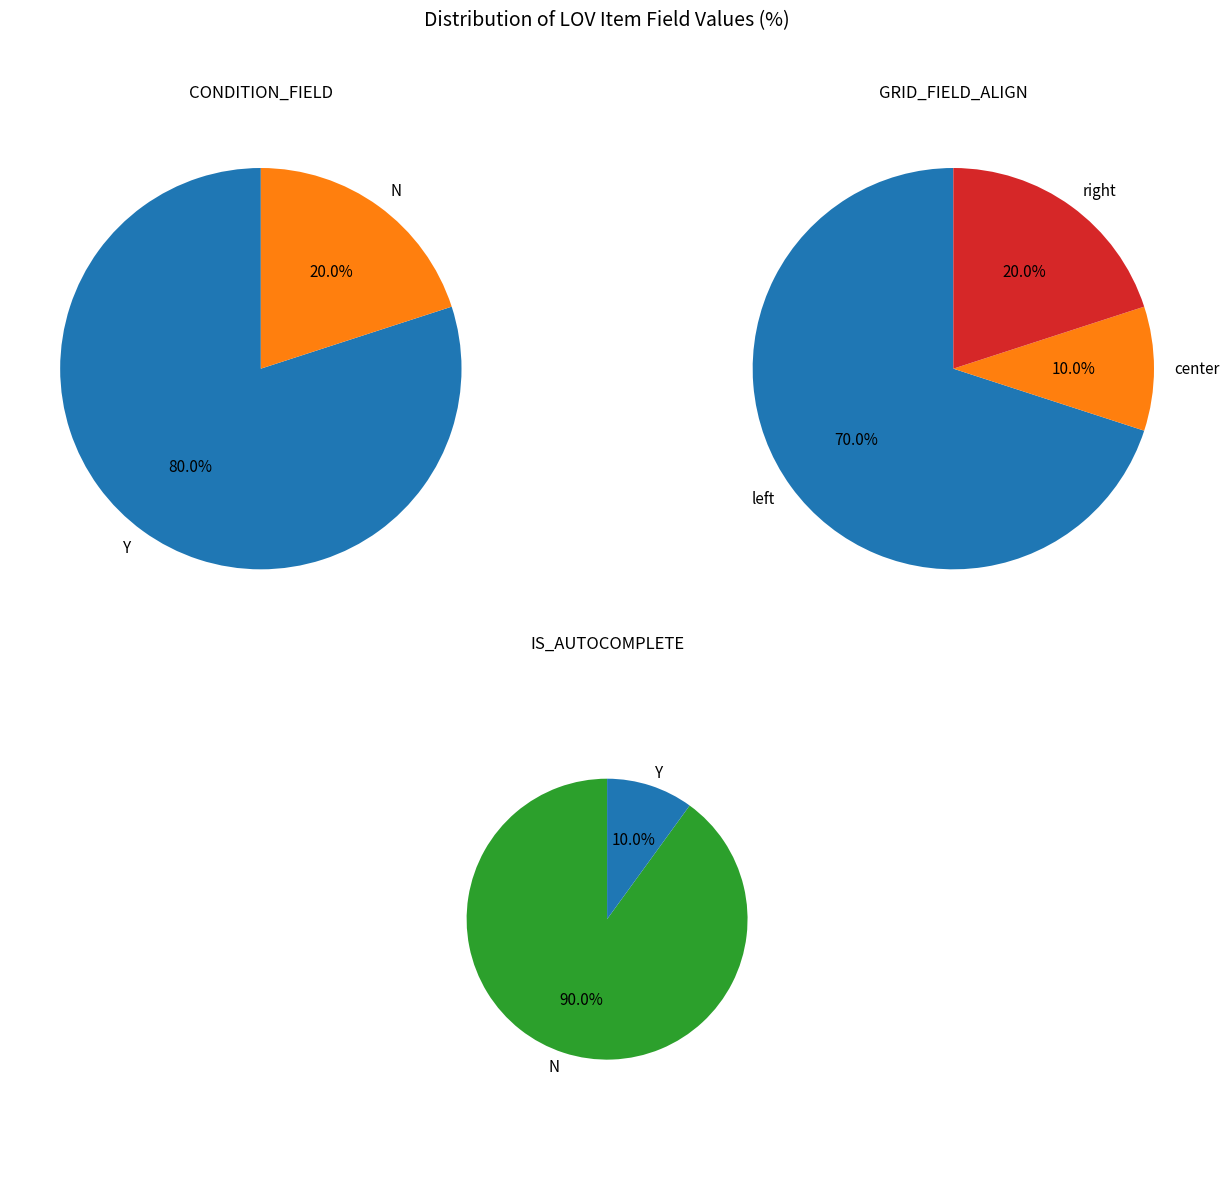

Does N represent more than half of the total?

No